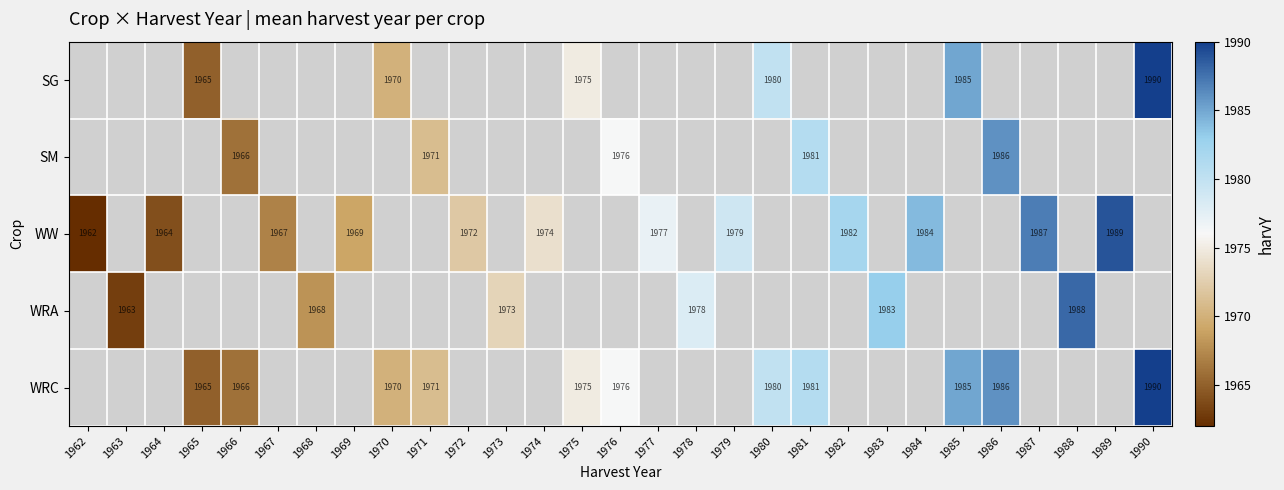

The value of WW at 1979 is 1979. True or false?

True